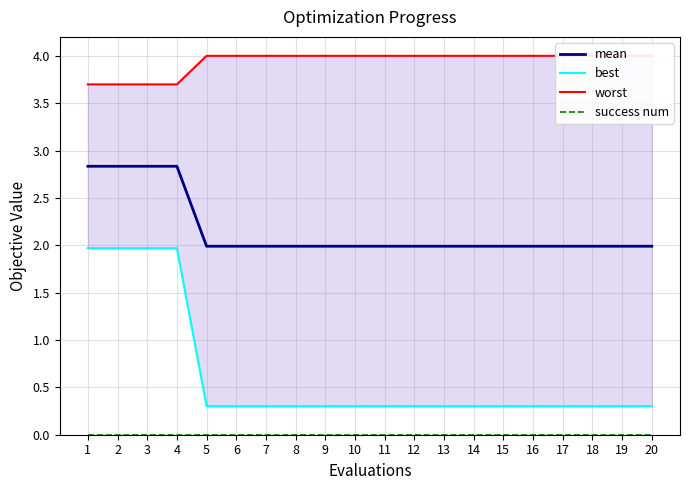

Which category has the highest value across all series?

5